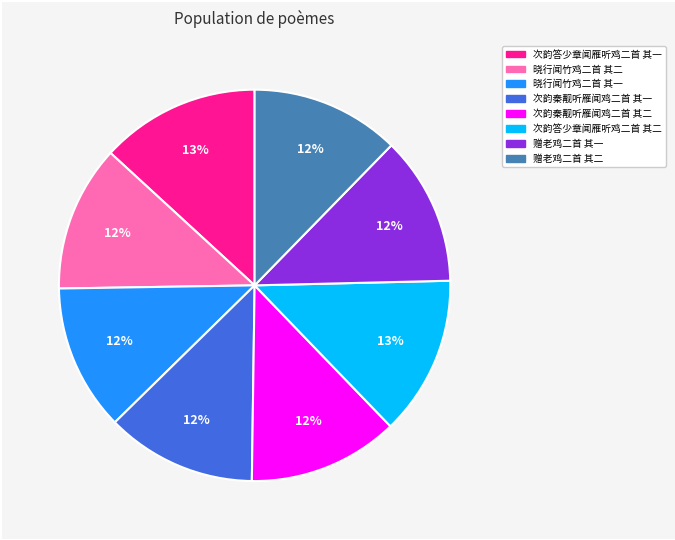

Count the number of slices in the pie.

8